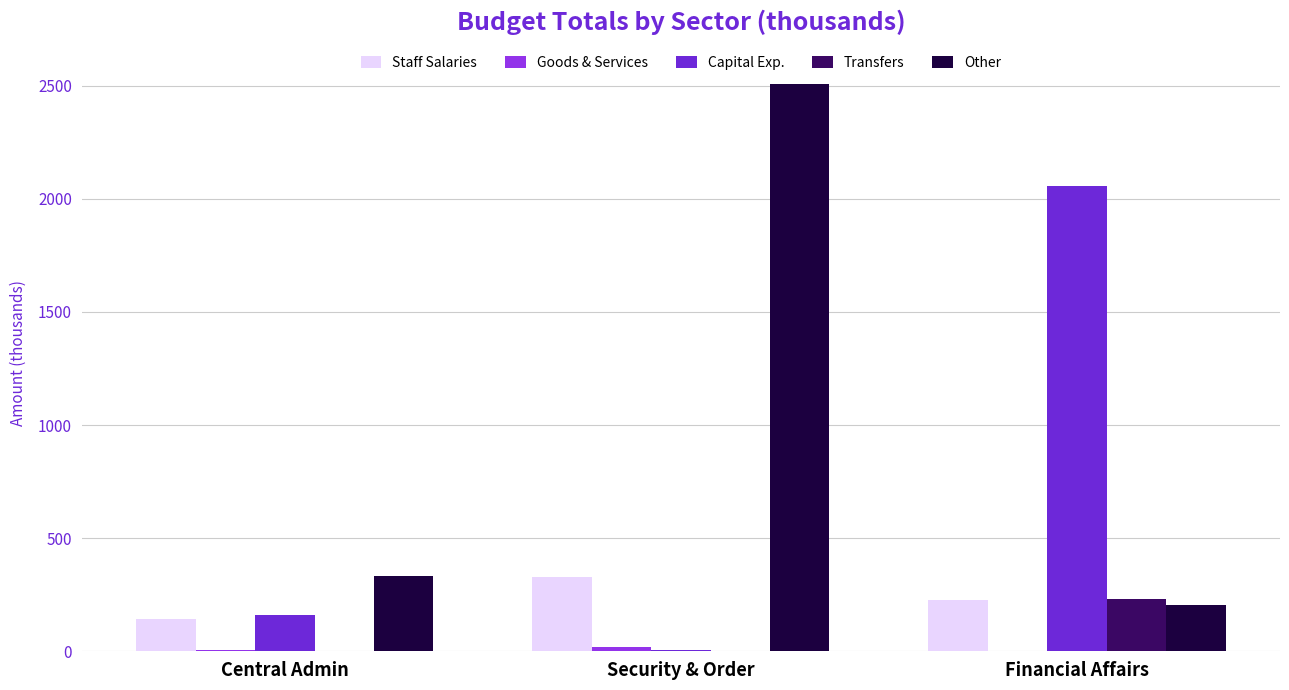

Which series changed the most between Central Admin and Security & Order?

Other